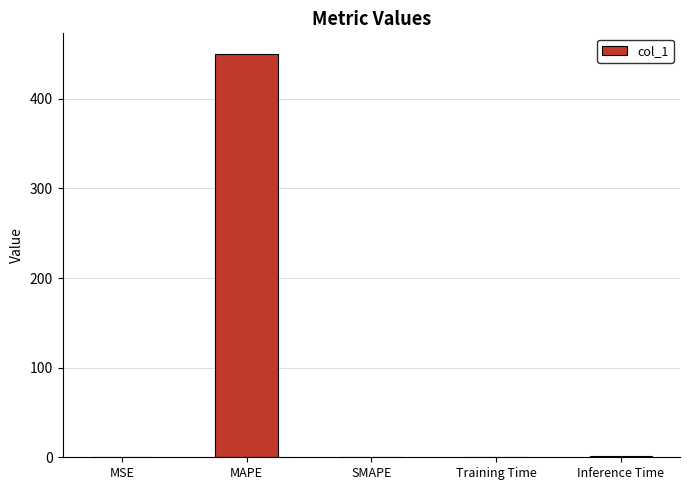

What is the greatest value displayed?

450.4